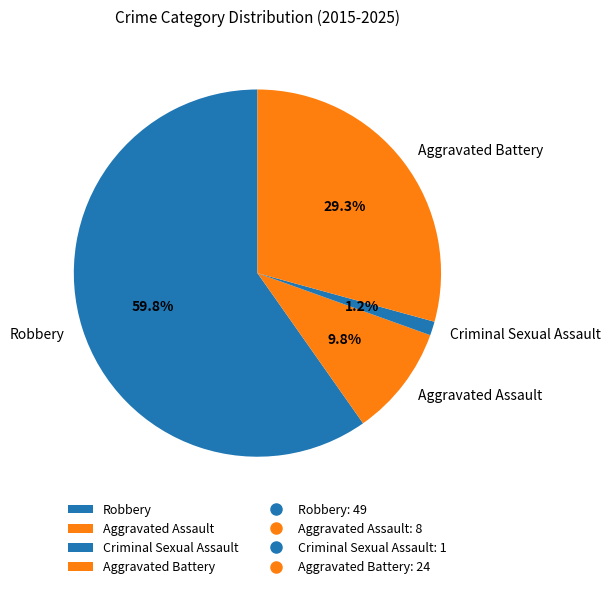

Which category has the smallest portion of the pie?

Criminal Sexual Assault